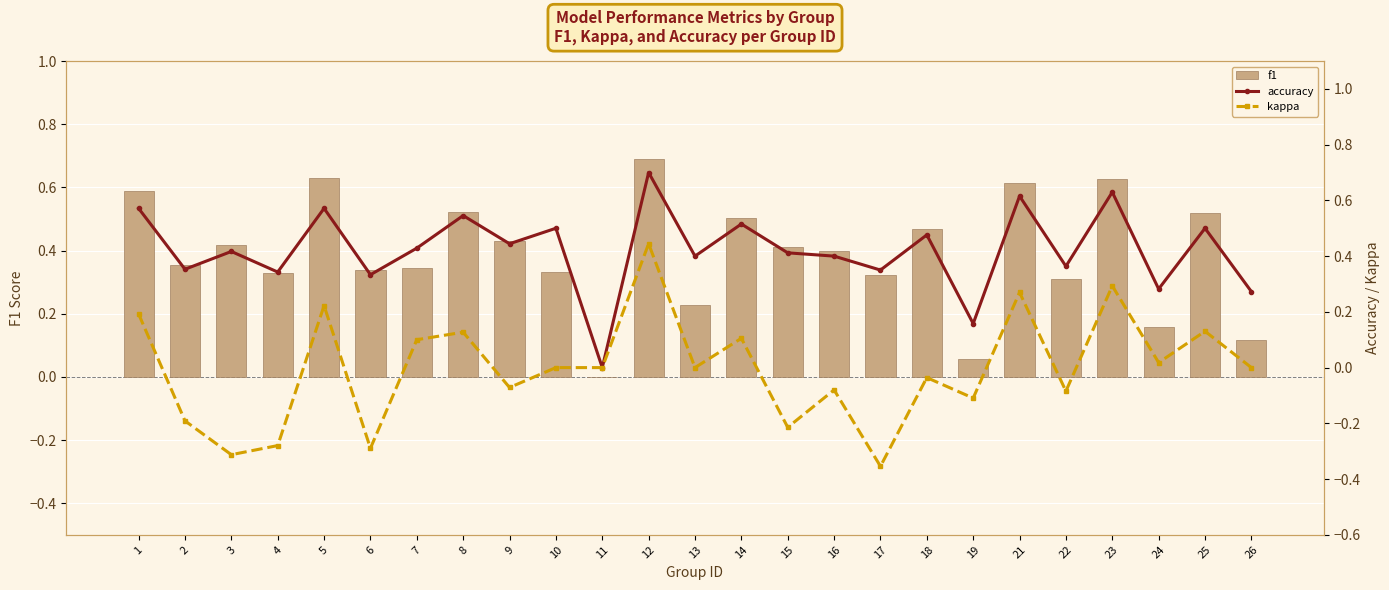

How many values in the f1 series exceed 0?

24